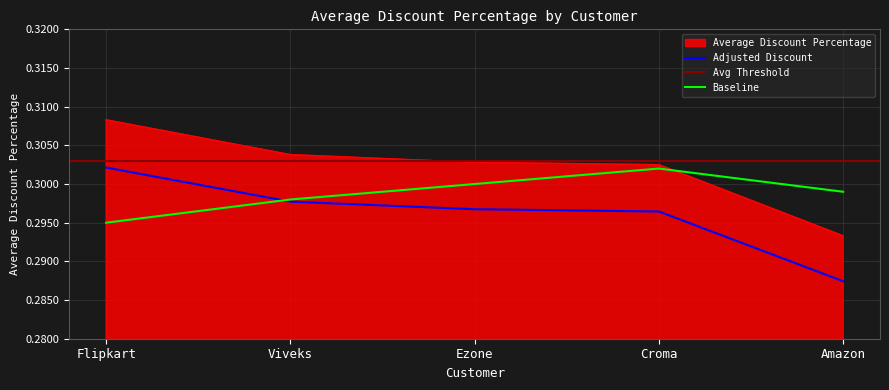

What is the average value?

0.3